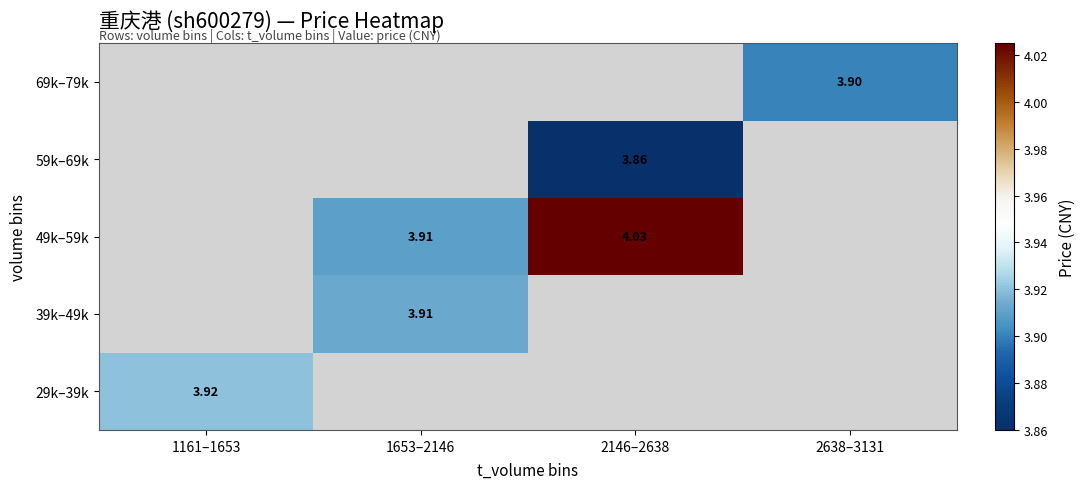

Which has a higher value, 1653–2146 or 2146–2638?

2146–2638